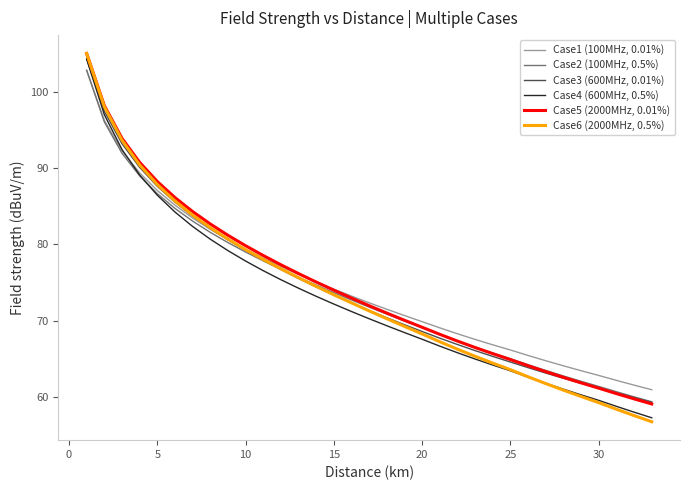

Count the number of data series in this chart.

6